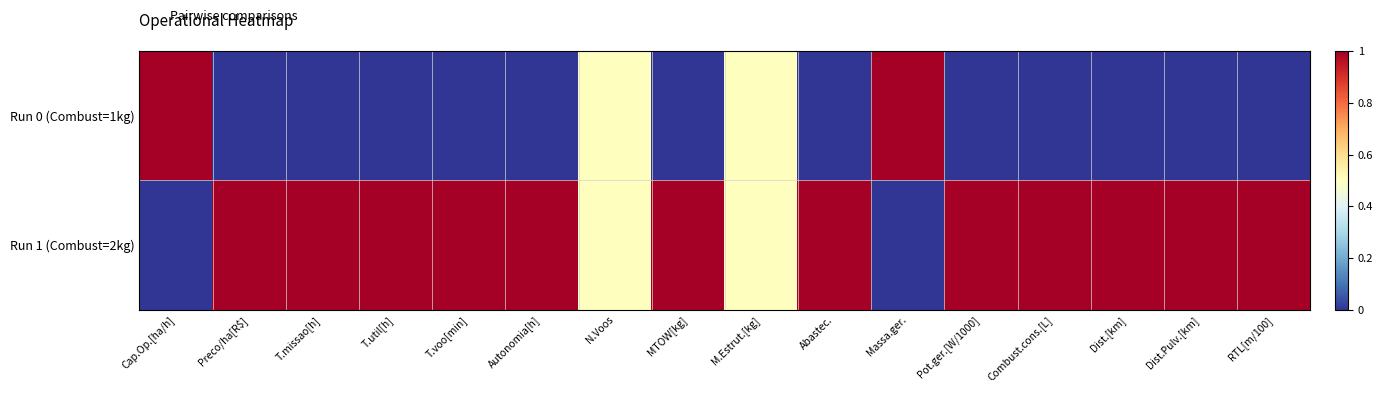

Reading left to right, transcribe all the data shown in this chart.

Run 0 (Combust=1kg): Cap.Op.[ha/h]=1.0	Preco/ha[R$]=0.0	T.missao[h]=0.0	T.util[h]=0.0	T.voo[min]=0.0	Autonomia[h]=0.0	N.Voos=0.5	MTOW[kg]=0.0	M.Estrut.[kg]=0.5	Abastec.=0.0	Massa.ger.=1.0	Pot.ger.[W/1000]=0.0	Combust.cons.[L]=0.0	Dist.[km]=0.0	Dist.Pulv.[km]=0.0	RTL[m/100]=0.0
Run 1 (Combust=2kg): Cap.Op.[ha/h]=0.0	Preco/ha[R$]=1.0	T.missao[h]=1.0	T.util[h]=1.0	T.voo[min]=1.0	Autonomia[h]=1.0	N.Voos=0.5	MTOW[kg]=1.0	M.Estrut.[kg]=0.5	Abastec.=1.0	Massa.ger.=0.0	Pot.ger.[W/1000]=1.0	Combust.cons.[L]=1.0	Dist.[km]=1.0	Dist.Pulv.[km]=1.0	RTL[m/100]=1.0